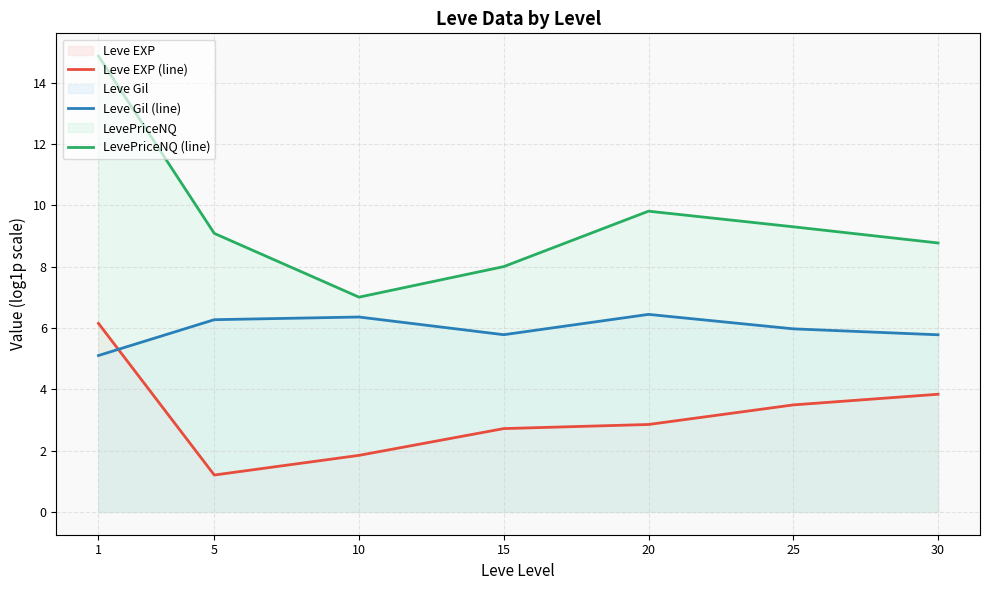

Reading left to right, extract all data points from this chart.

Leve EXP (line): 6.2	1.2	1.8	2.7	2.9	3.5	3.8
Leve Gil (line): 5.1	6.3	6.4	5.8	6.4	6.0	5.8
LevePriceNQ (line): 14.9	9.1	7.0	8.0	9.8	9.3	8.8